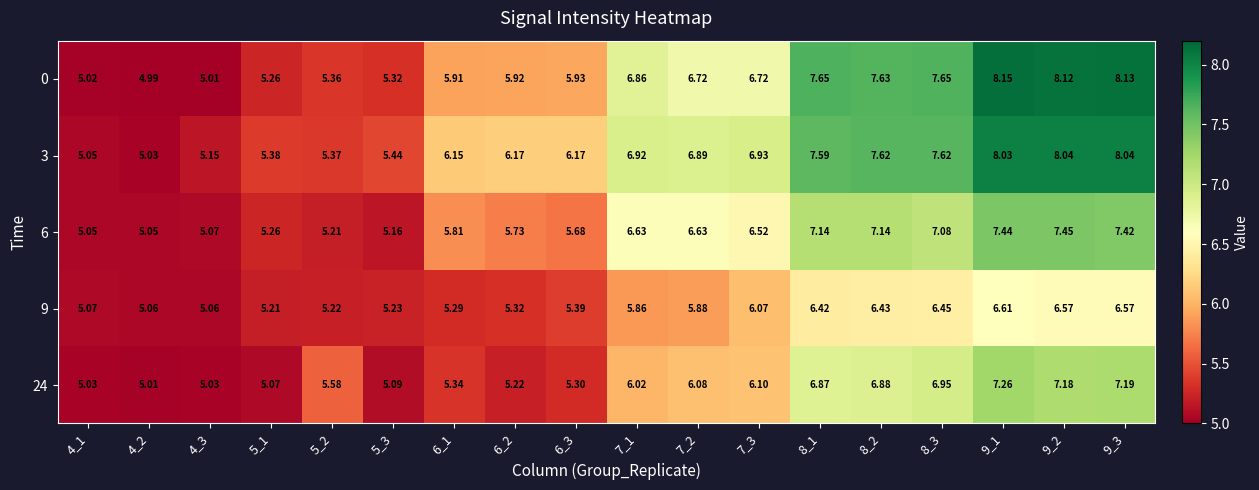

Which series has the widest spread of values?

0